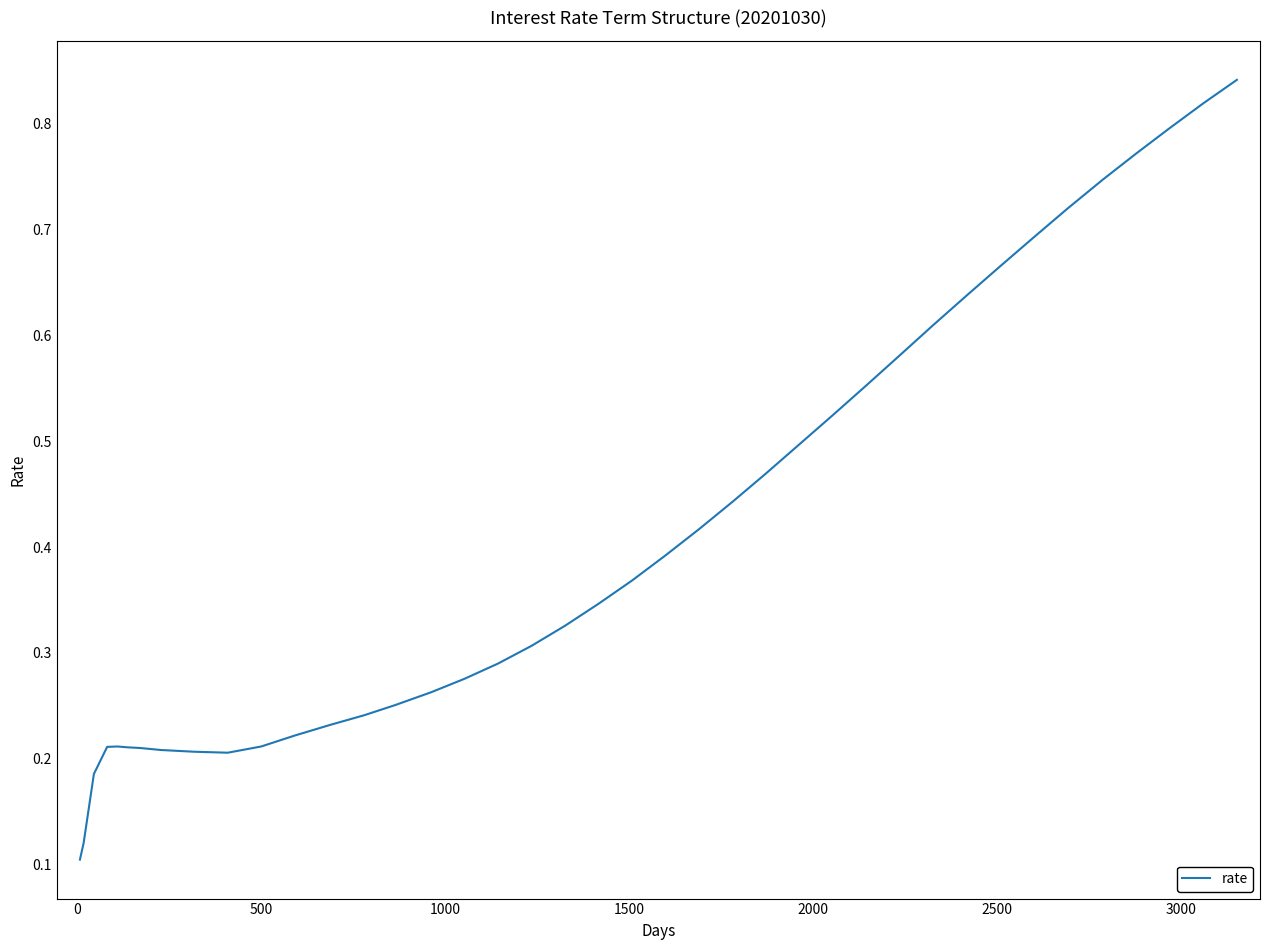

What is the difference between the maximum and minimum values?

0.7